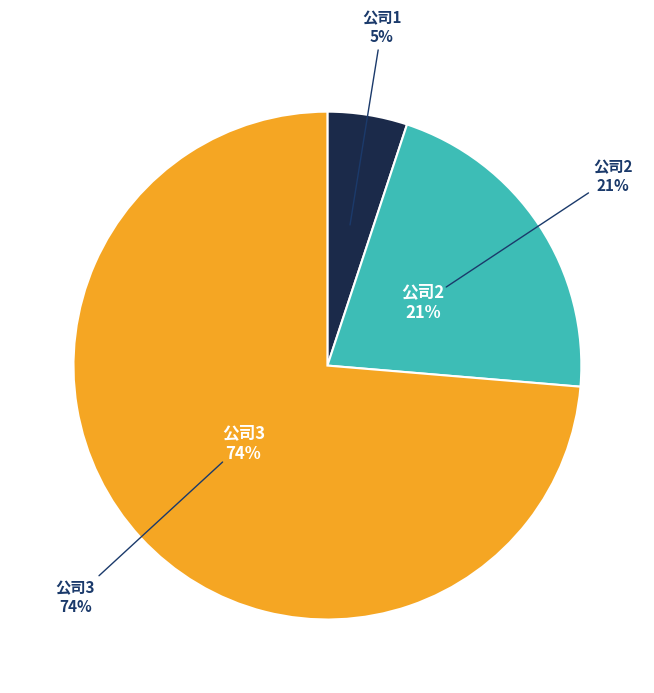

Is 3 the majority of the pie?

Yes